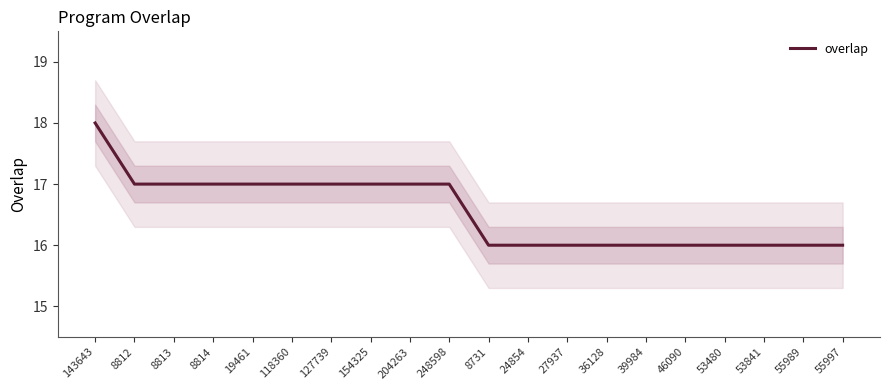

Reading left to right, extract all data points from this chart.

18	17	17	17	17	17	17	17	17	17	16	16	16	16	16	16	16	16	16	16